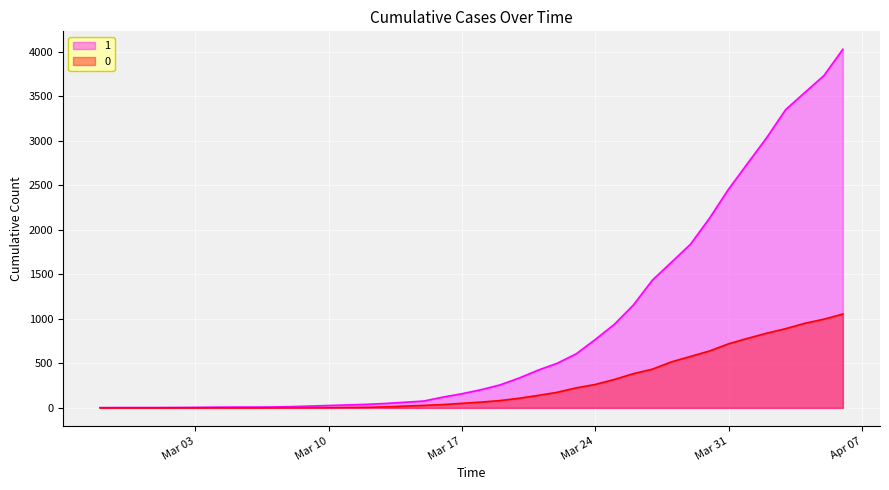

Where is 0 nearest to the value 527?

2020-03-28